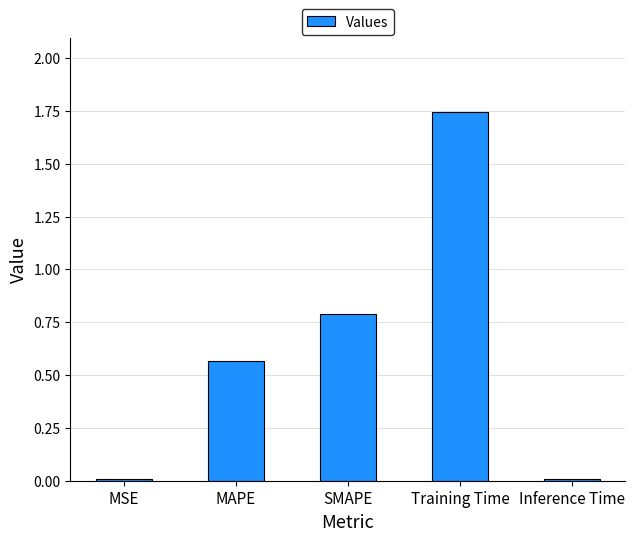

Is it true that the value at SMAPE is 1.3?

False